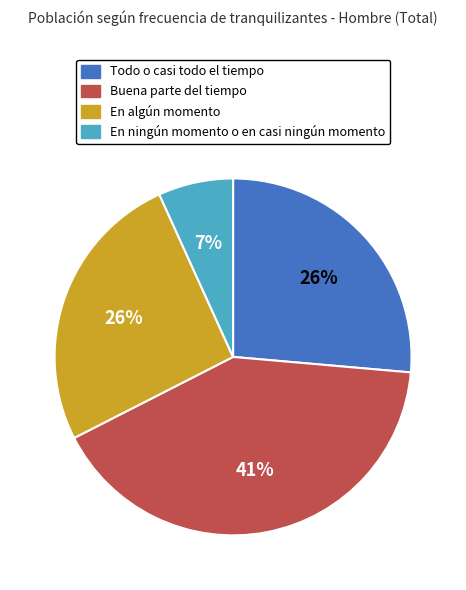

To the nearest percent, what percentage of the pie is En ningún momento o en casi ningún momento?

7%